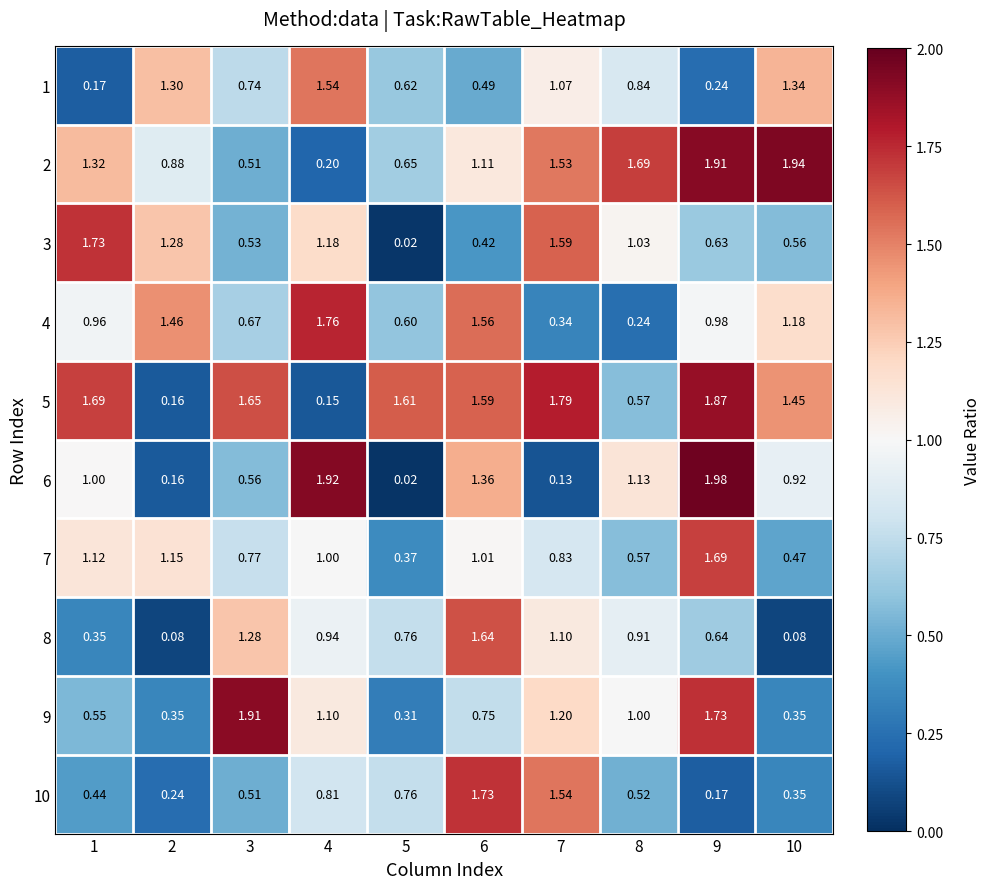

Is the value of 1 at 3 greater than the value of 10 at 4?

No